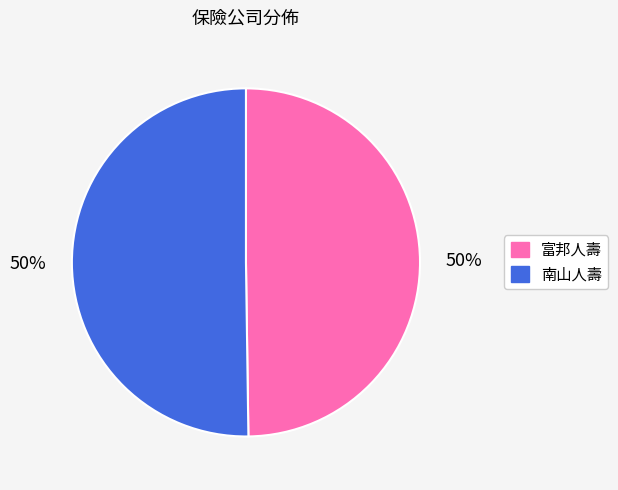

How many segments does this pie chart have?

2